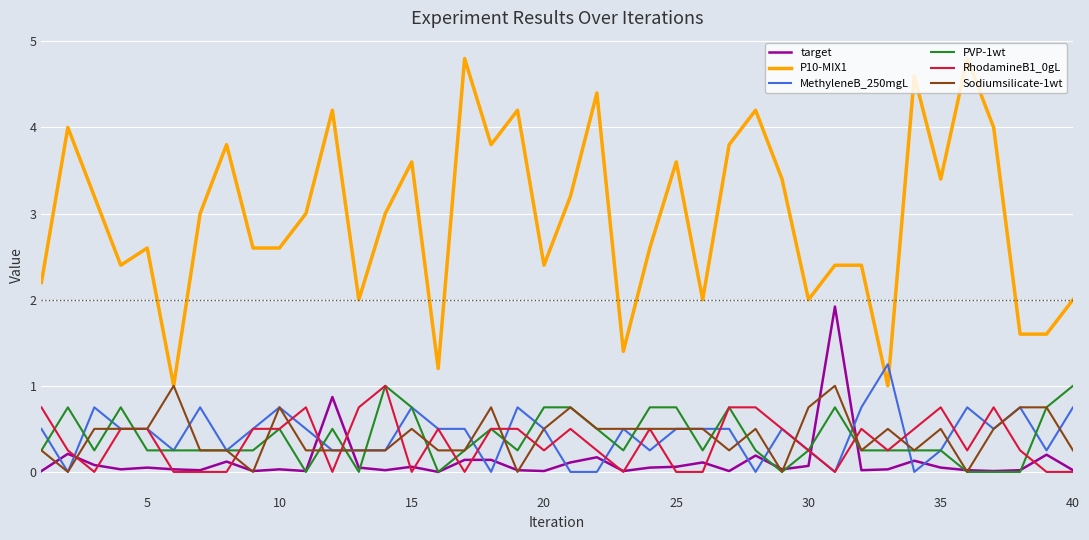

True or false: PVP-1wt and P10-MIX1 cross at least once.

False